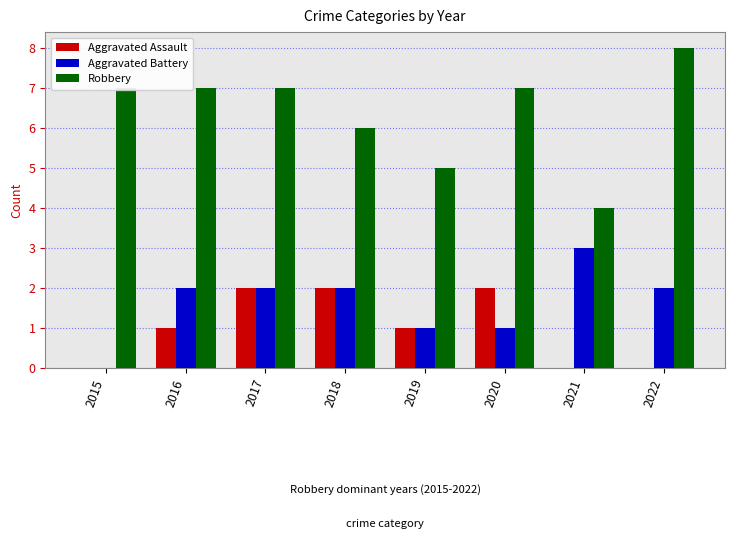

Which series has the largest total across all categories?

Robbery